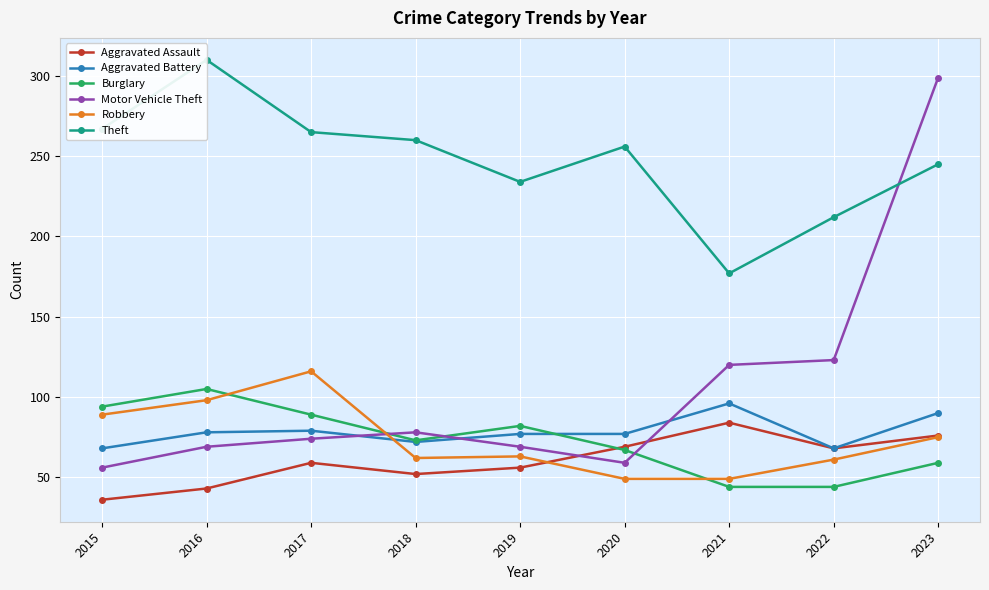

Between 2022 and 2023, which series saw the biggest shift?

Motor Vehicle Theft